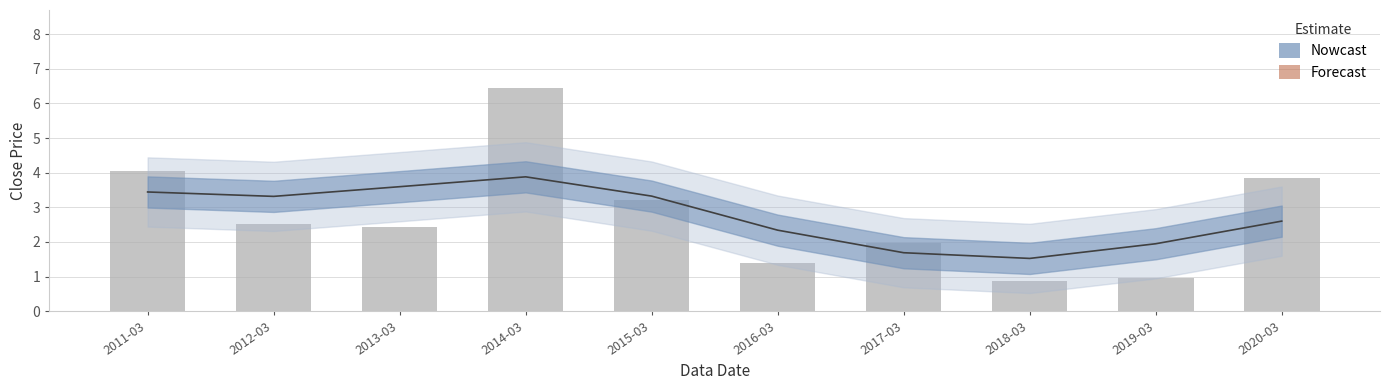

Is it true that the value at 2019-03 is 1.0?

True